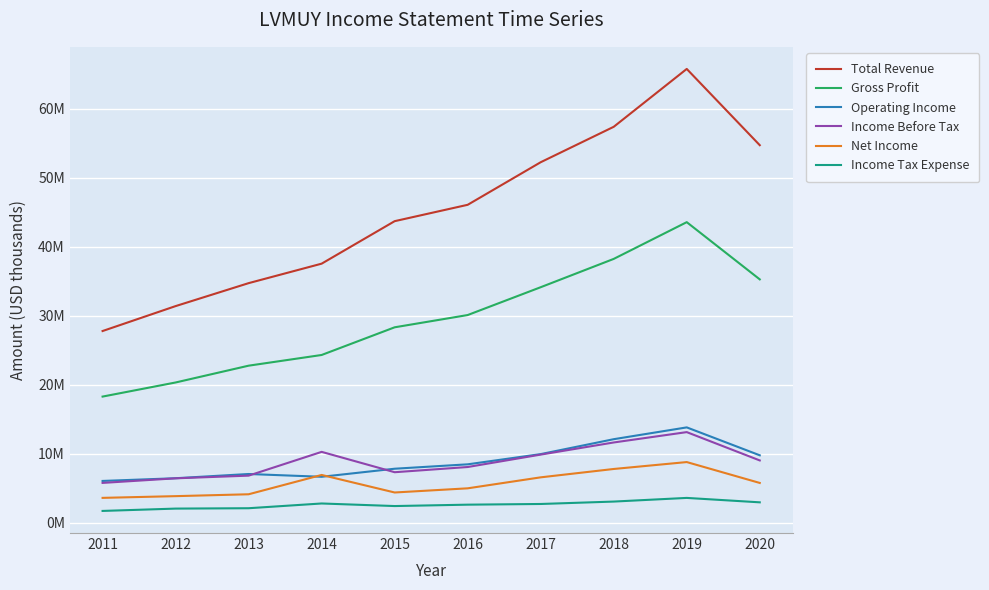

What are all the series names shown in the legend?

Total Revenue, Gross Profit, Operating Income, Income Before Tax, Net Income, Income Tax Expense